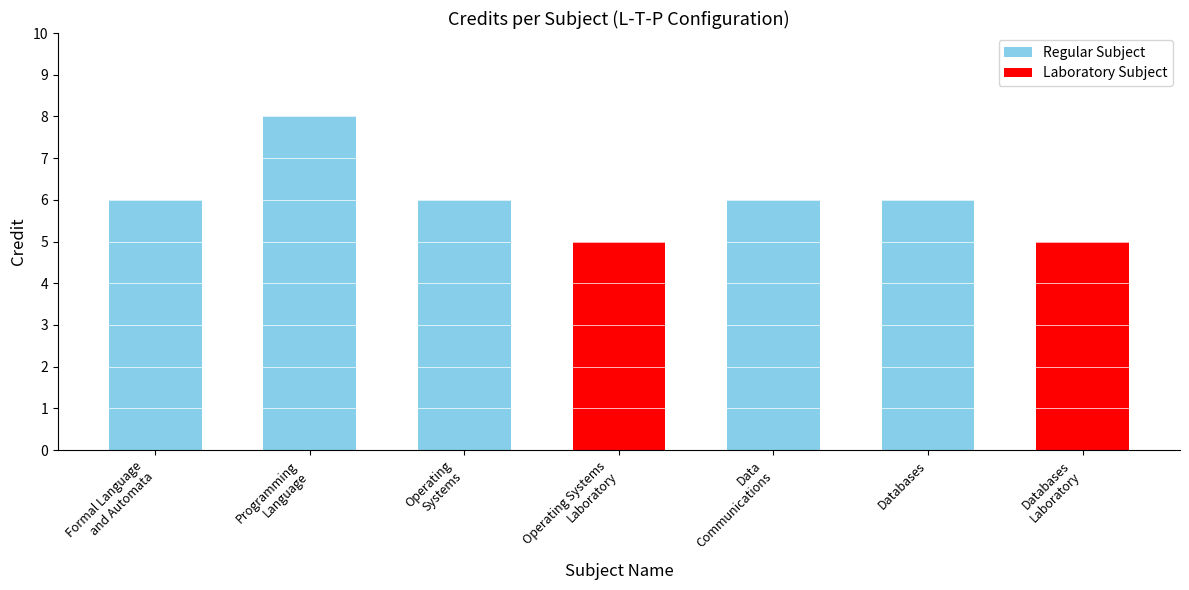

What is the sum of the Laboratory Subject values at Operating Systems
Laboratory and Operating
Systems?

5